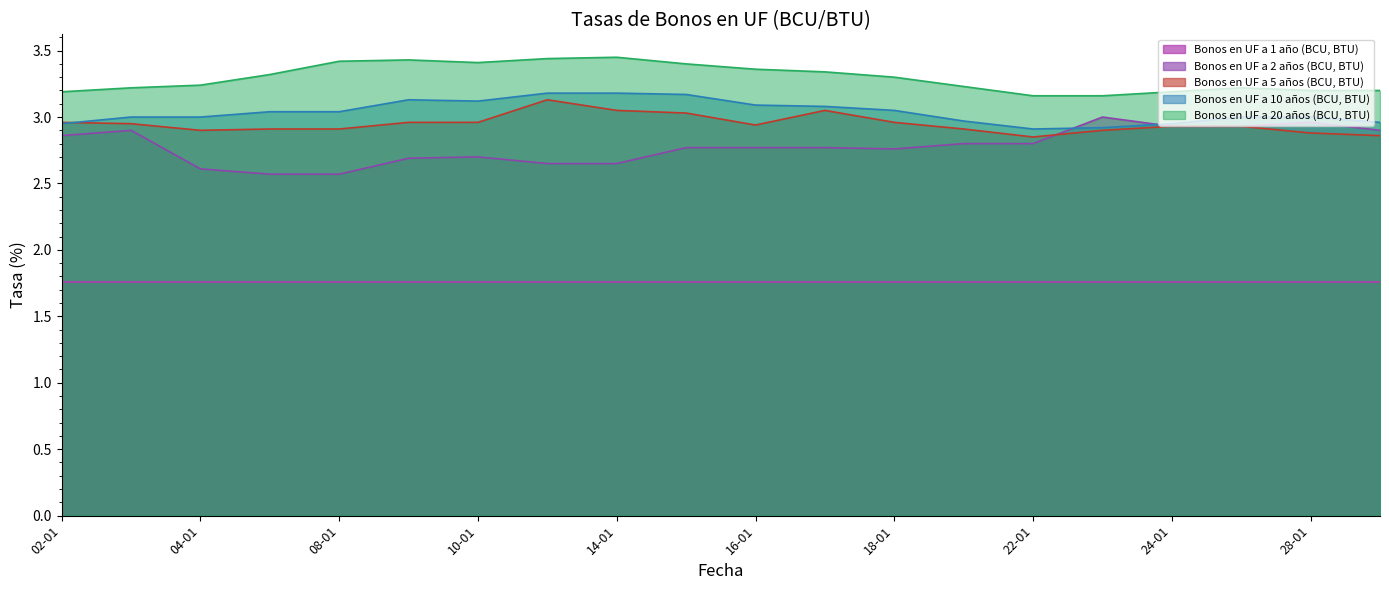

What is the value of the Bonos en UF a 5 años (BCU, BTU) point at the 3rd from the left?

2.9